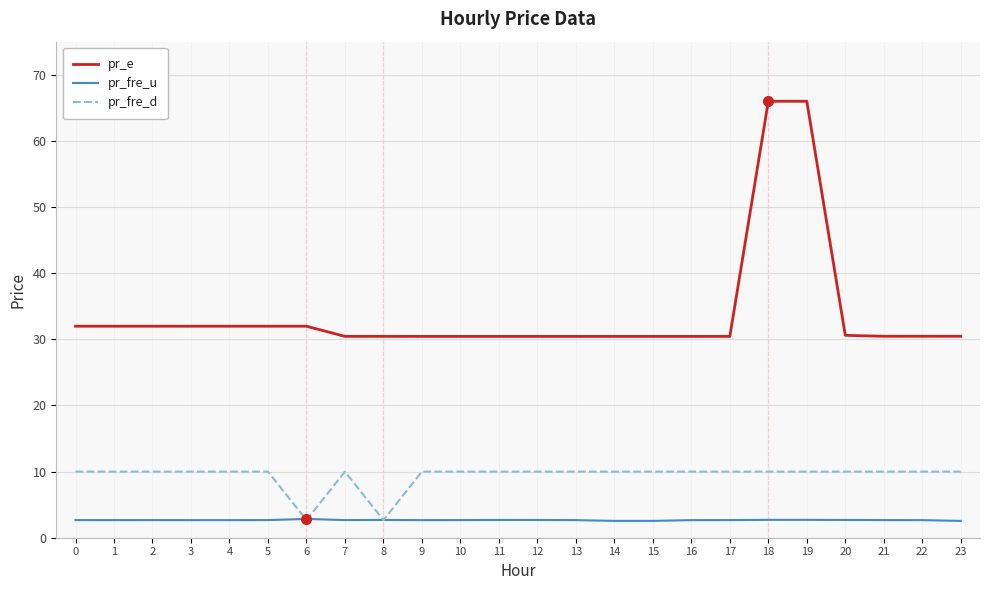

What is the total value across all series at 9?

43.1